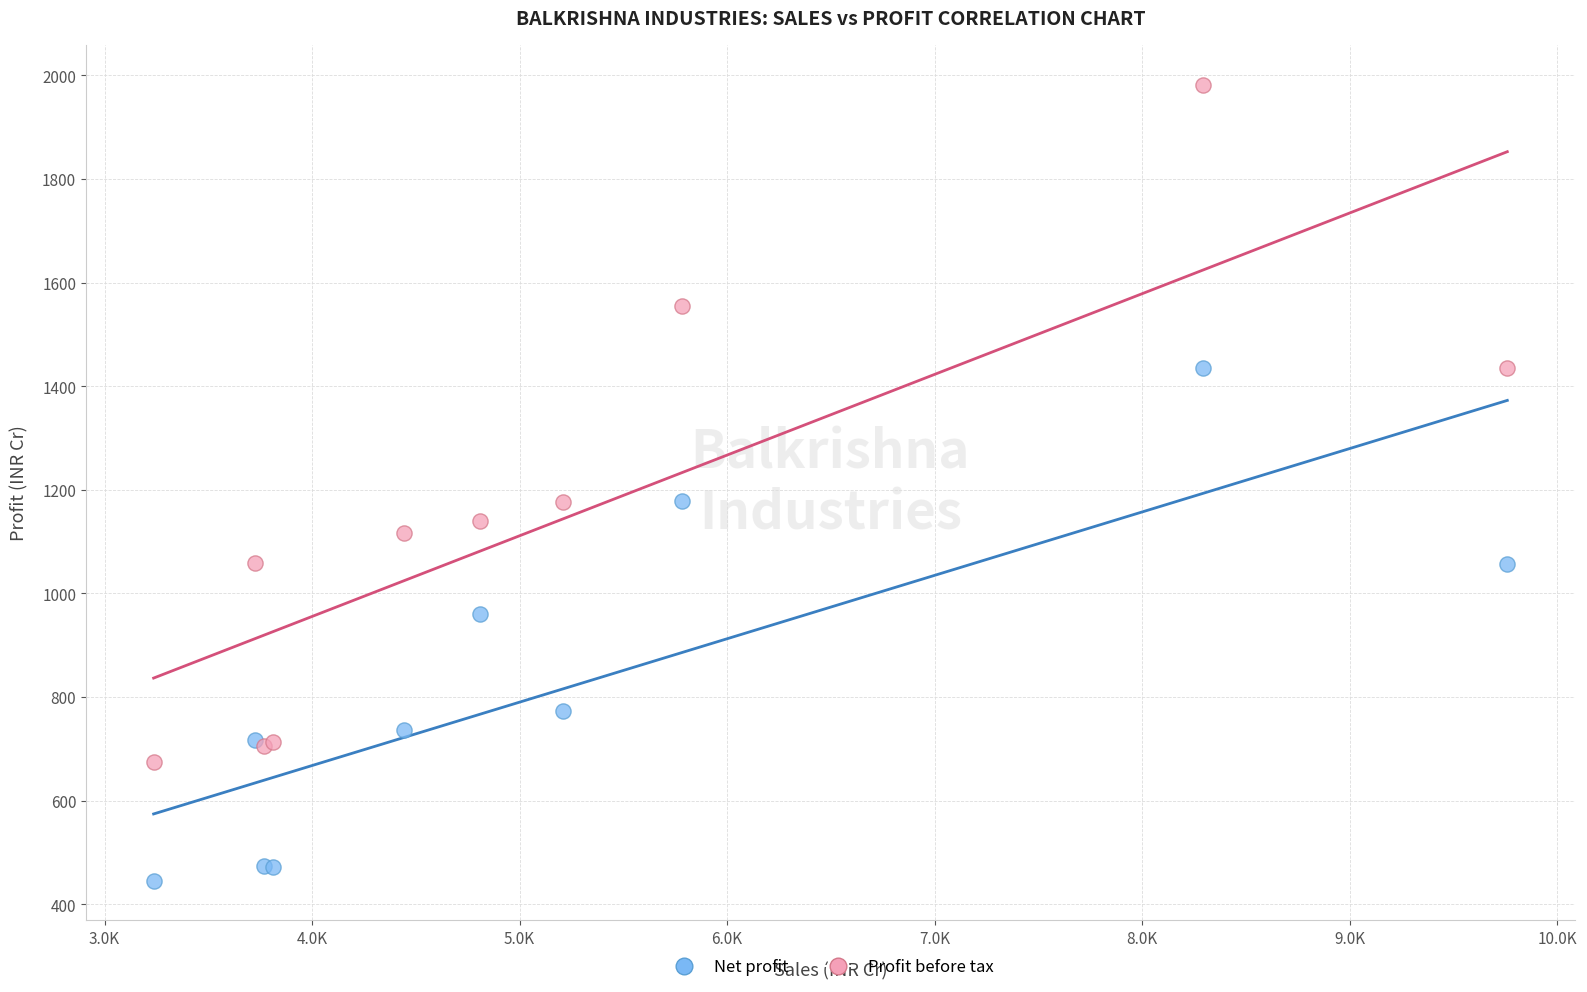

Which series reaches the maximum Y coordinate?

Profit before tax